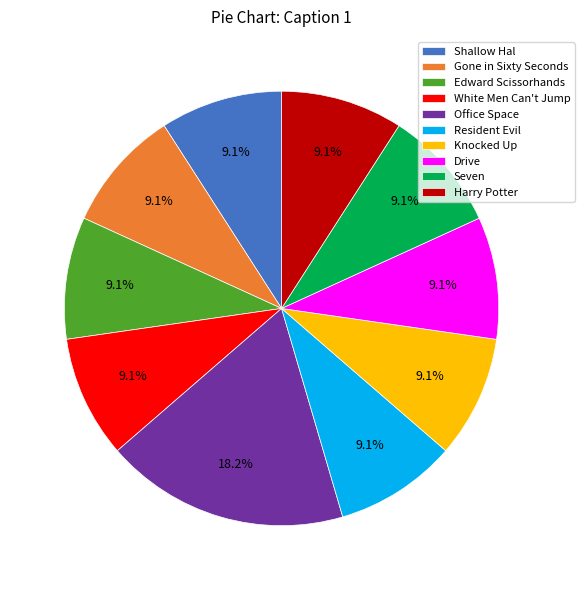

What is the largest slice in the pie chart?

Office Space